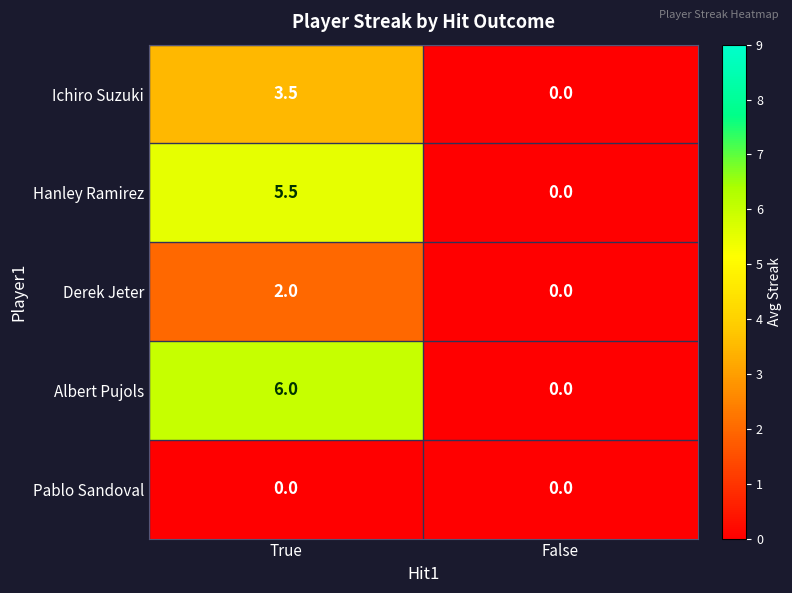

At how many categories does at least one series exceed 4?

1